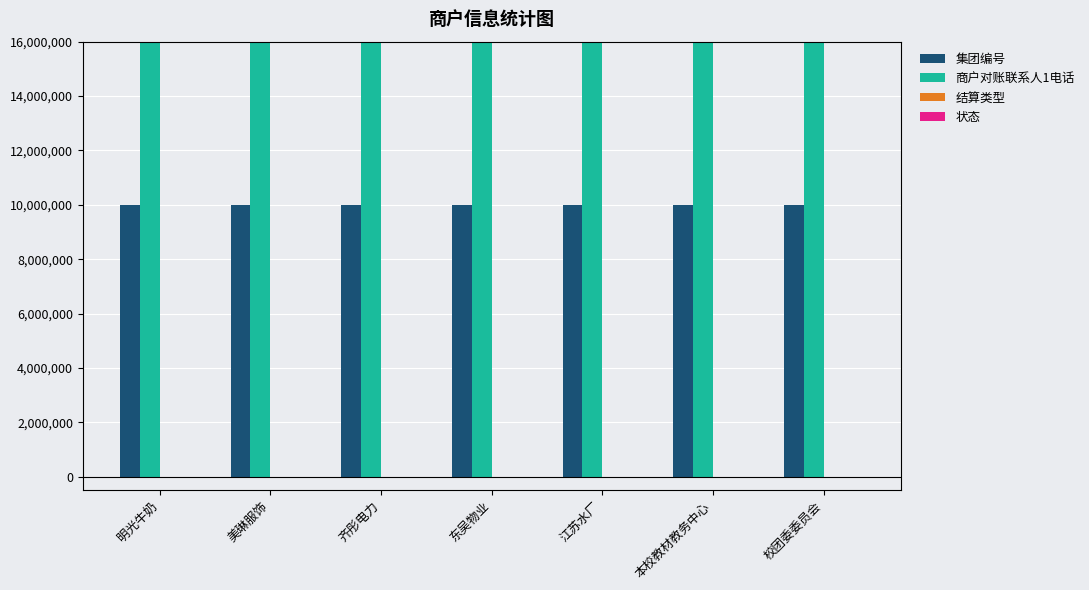

Reading left to right, list all the values displayed in this chart.

集团编号: 明光牛奶=10000001	美琳服饰=10000002	齐彤电力=10000003	东吴物业=10000004	江苏水厂=10000005	本校教材教务中心=10000006	校团委委员会=10000007
商户对账联系人1电话: 明光牛奶=13616275822	美琳服饰=13616275823	齐彤电力=13616275824	东吴物业=13616275825	江苏水厂=13616275826	本校教材教务中心=13616275827	校团委委员会=13616275828
结算类型: 明光牛奶=1	美琳服饰=1	齐彤电力=1	东吴物业=1	江苏水厂=1	本校教材教务中心=1	校团委委员会=1
状态: 明光牛奶=1	美琳服饰=1	齐彤电力=1	东吴物业=1	江苏水厂=1	本校教材教务中心=1	校团委委员会=1